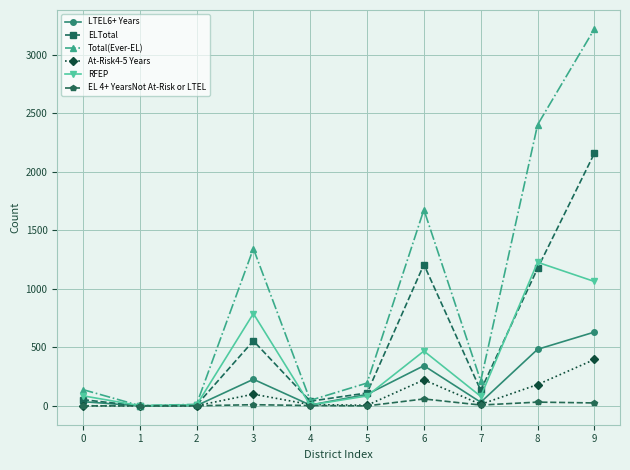

What is the difference between the ELTotal values at 4 and 0?

13